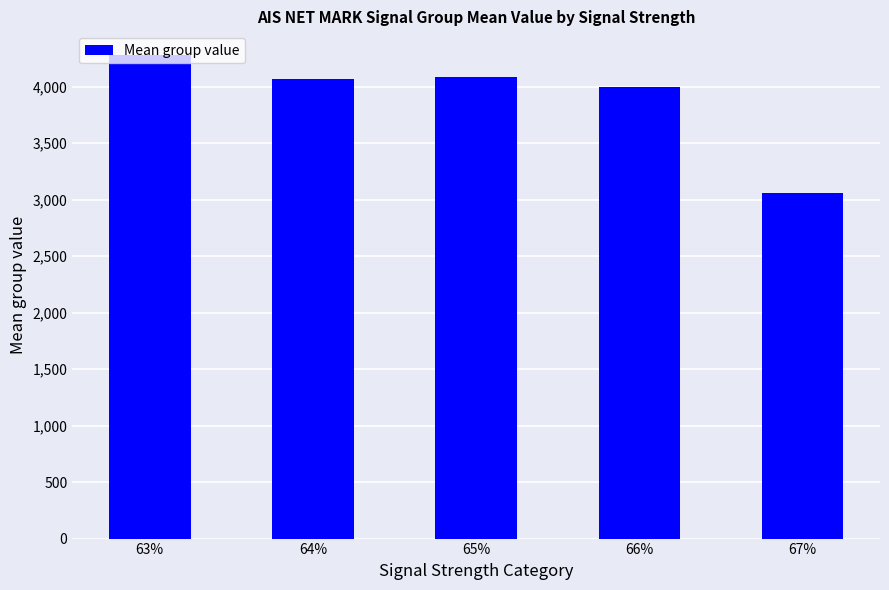

What is the average value?

3898